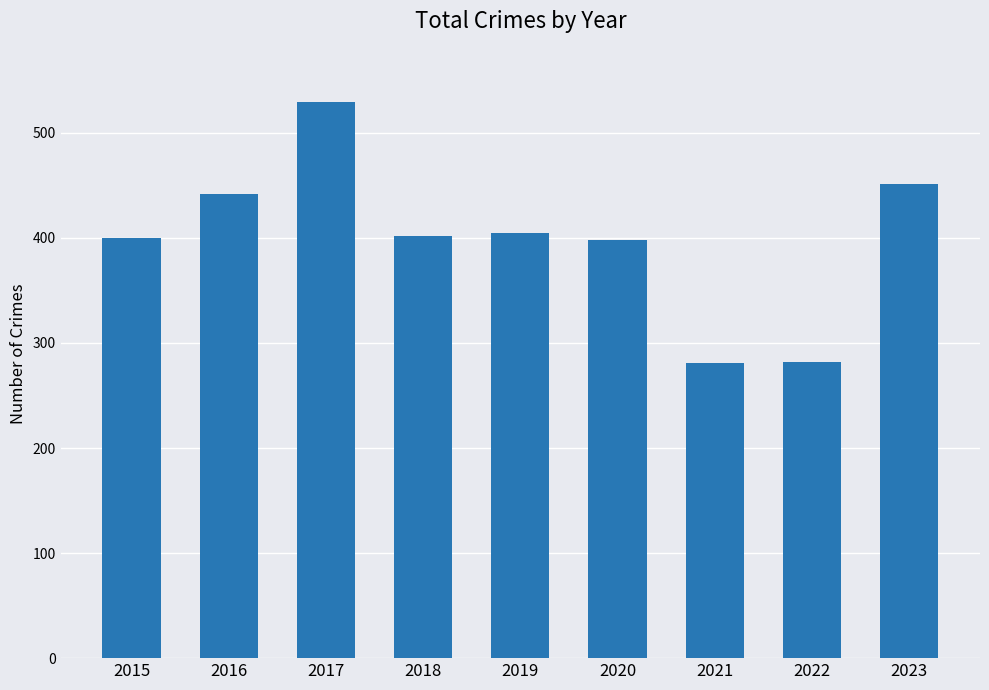

Which category has the highest value across all series?

2017